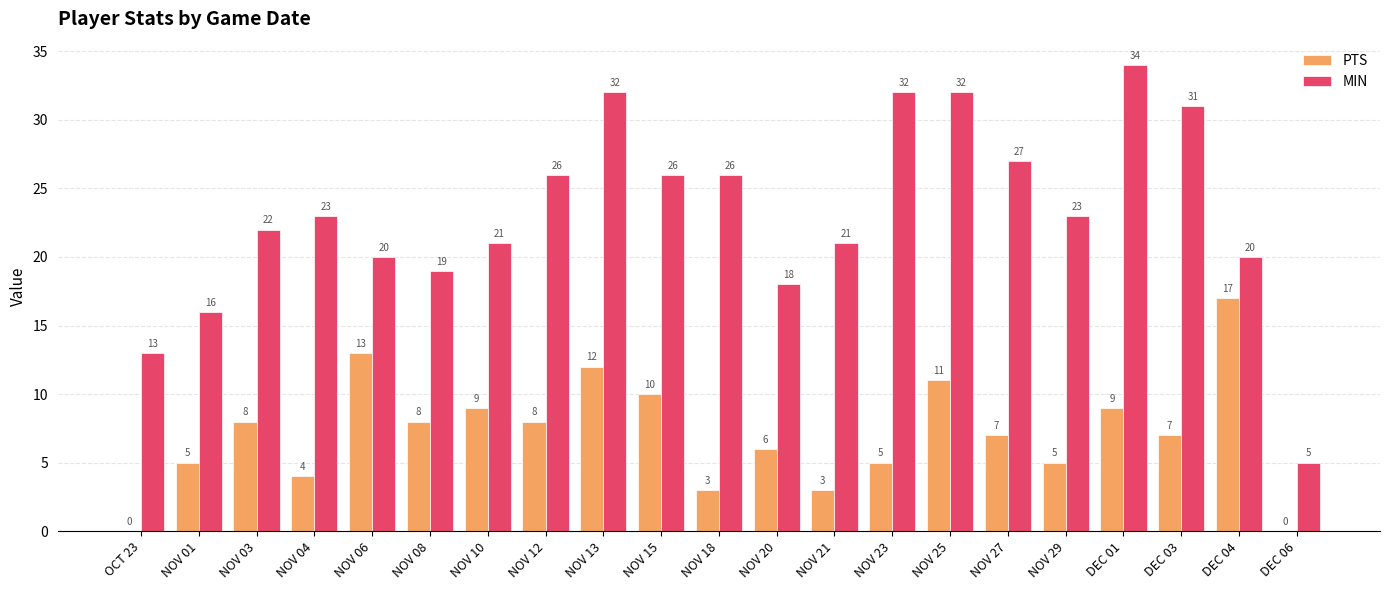

What is the sum of the PTS values at NOV 04 and NOV 20?

10